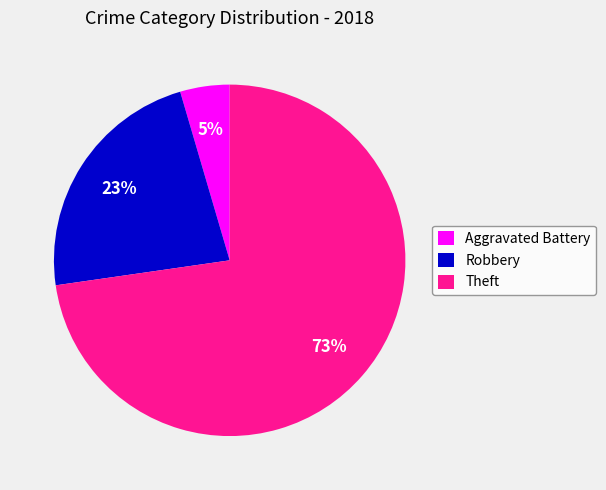

To the nearest percent, what is the combined percentage of Theft and Robbery?

95%